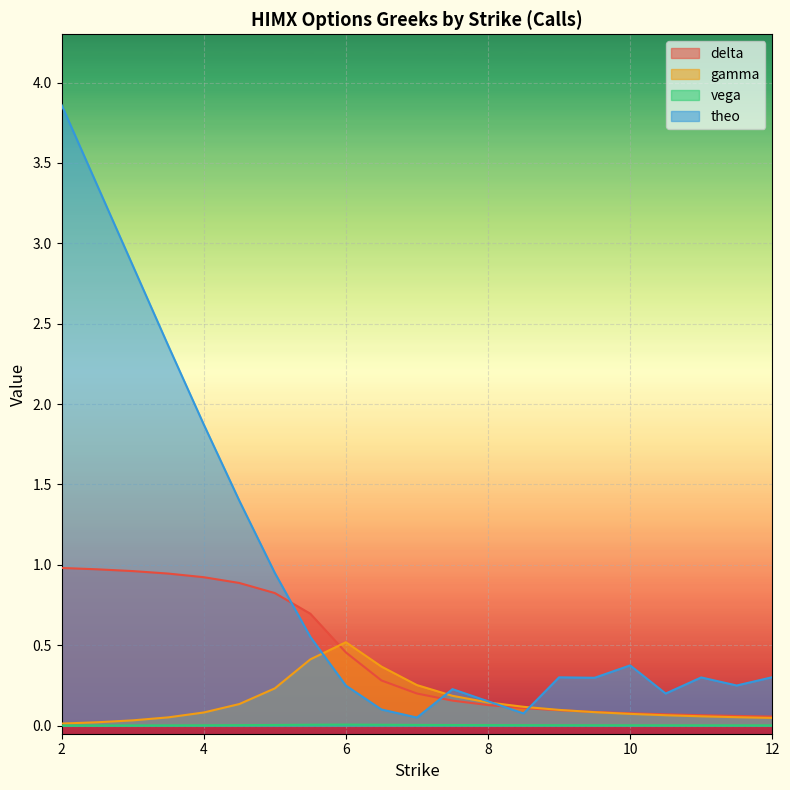

Rank the categories by vega value from highest to lowest.

6.0, 5.5, 6.5, 7.0, 5.0, 7.5, 8.0, 4.5, 8.5, 9.0, 9.5, 10.0, 4.0, 10.5, 11.0, 11.5, 12.0, 3.5, 3.0, 2.5, 2.0